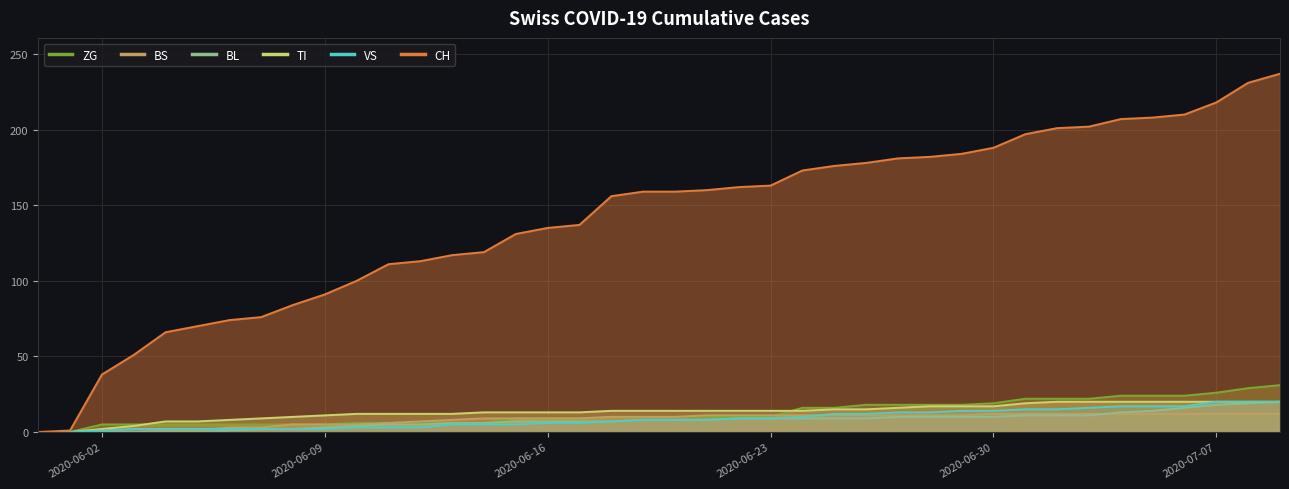

What position from the left is 2020-06-15?

16